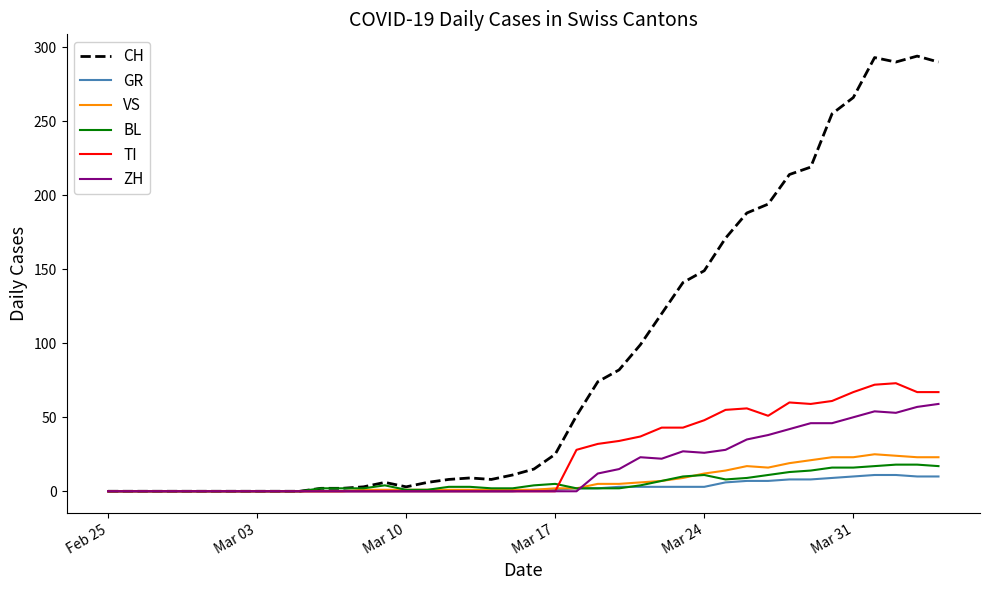

What is the maximum value shown in the chart?

294